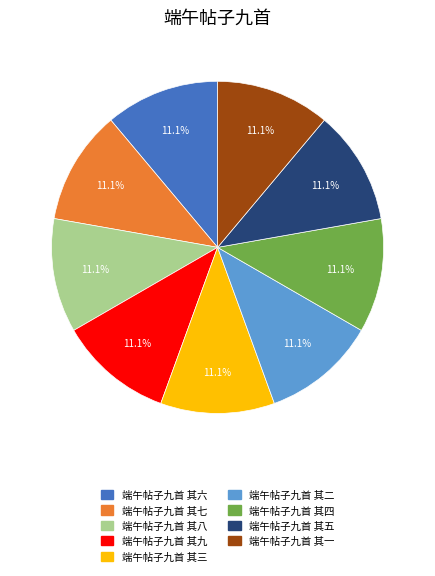

The 端午帖子九首 其四 slice represents 1% of the pie. True or false?

False